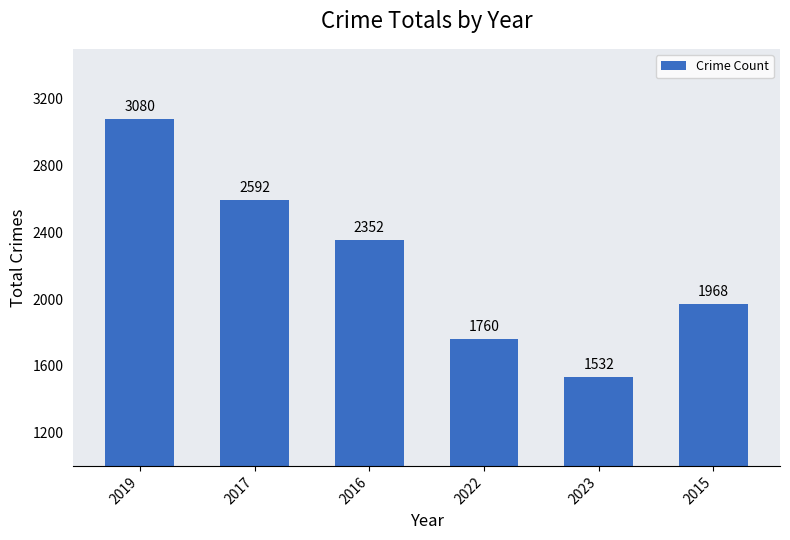

How many series are shown in this chart?

1